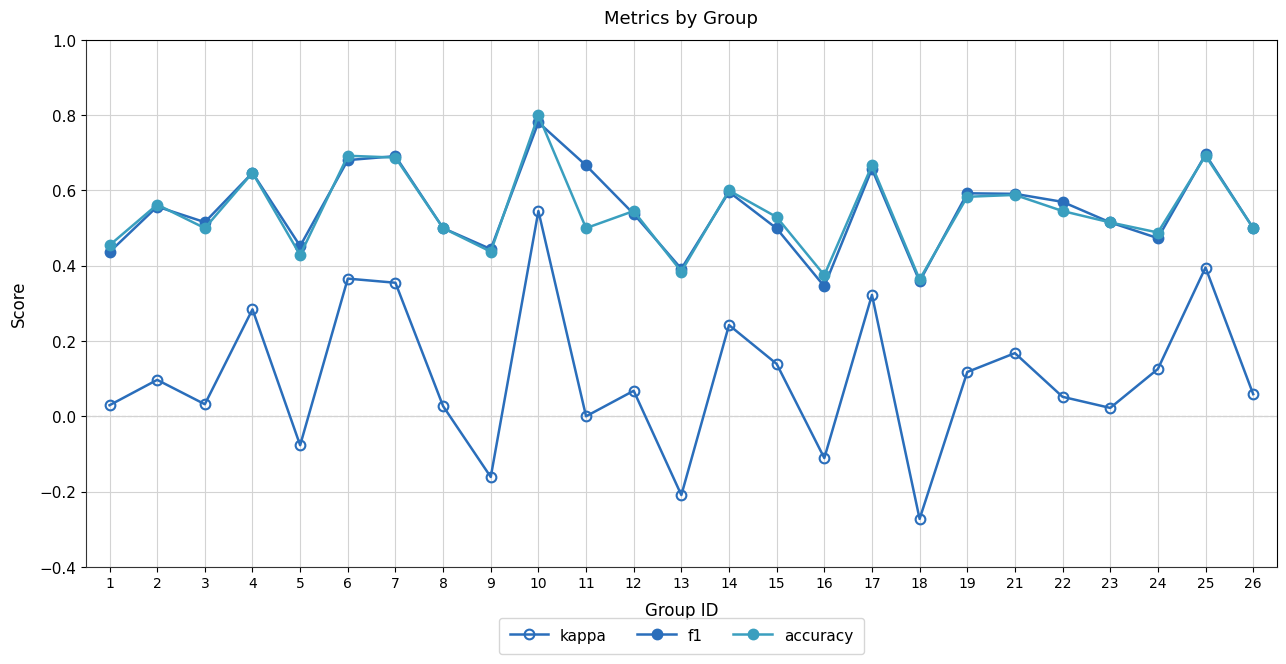

Is this an area chart (filled region under the line)?

No